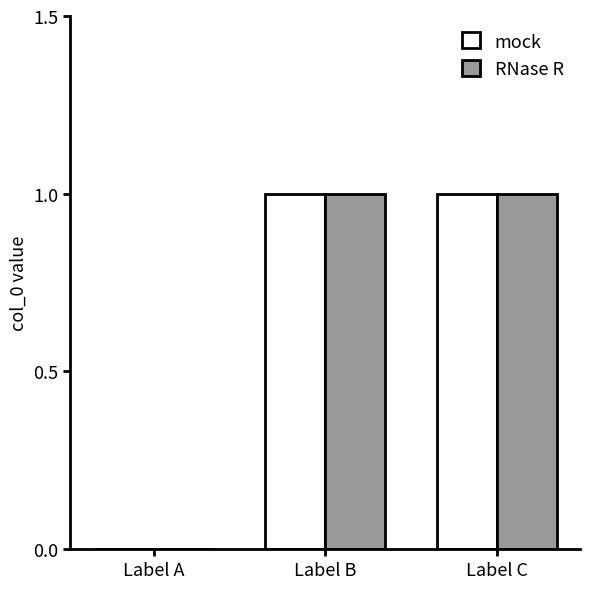

Is it true that RNase R equals 1 at Label A?

False